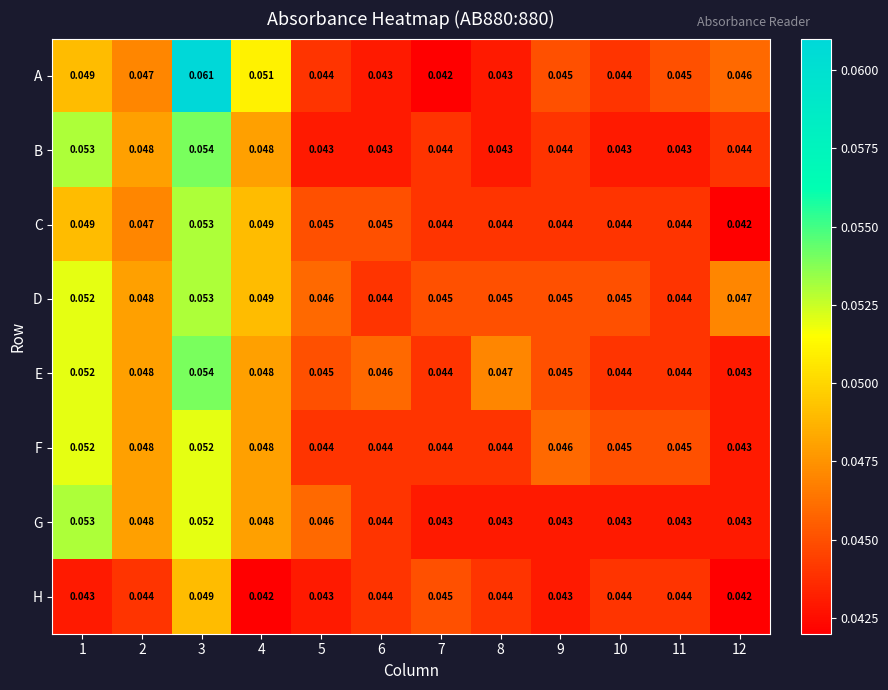

Which series has the largest total across all categories?

D